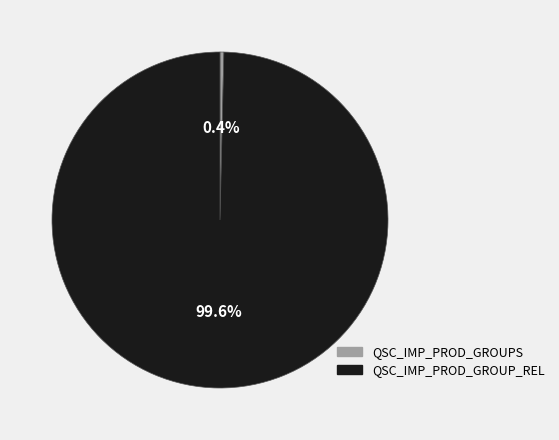

Is the sum of QSC_IMP_PROD_GROUPS and QSC_IMP_PROD_GROUP_REL greater than half?

Yes